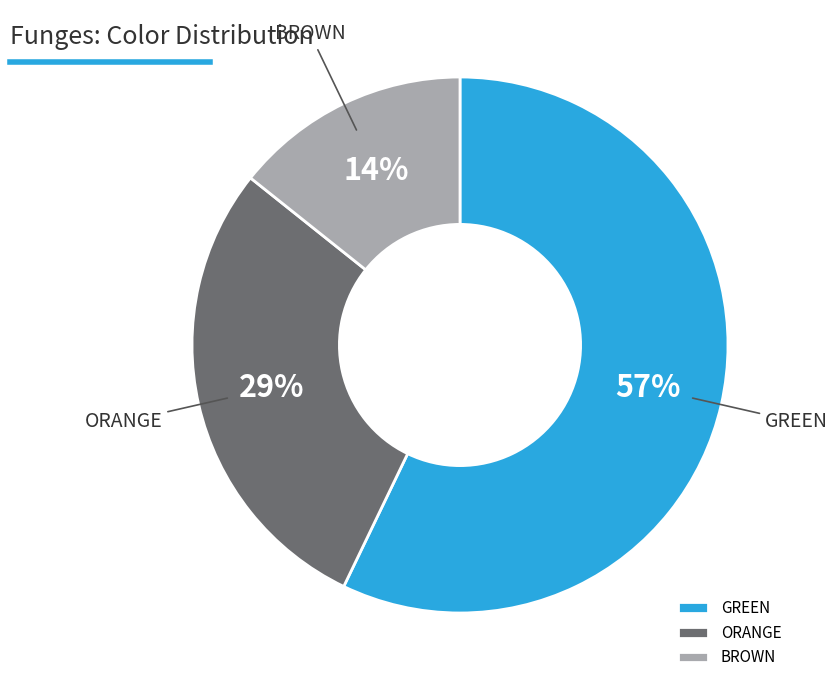

To the nearest percent, what percentage of the pie is GREEN?

57%